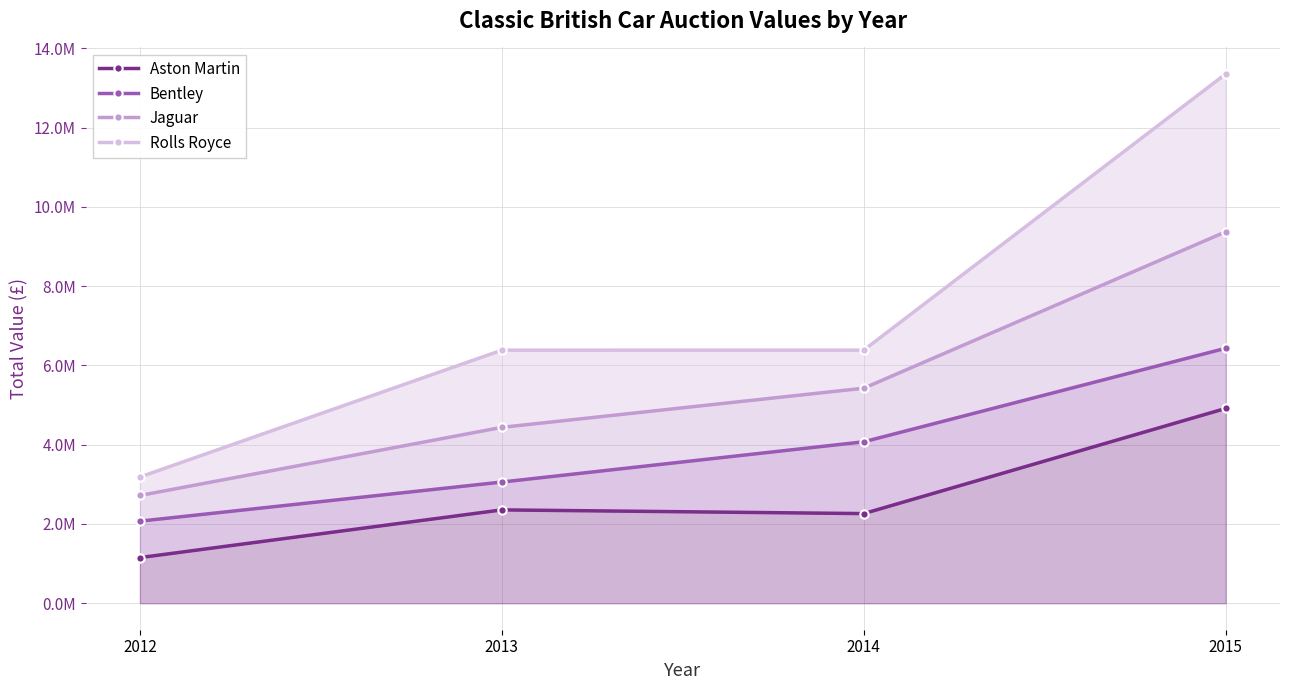

Which series changed the most between 2014 and 2015?

Rolls Royce